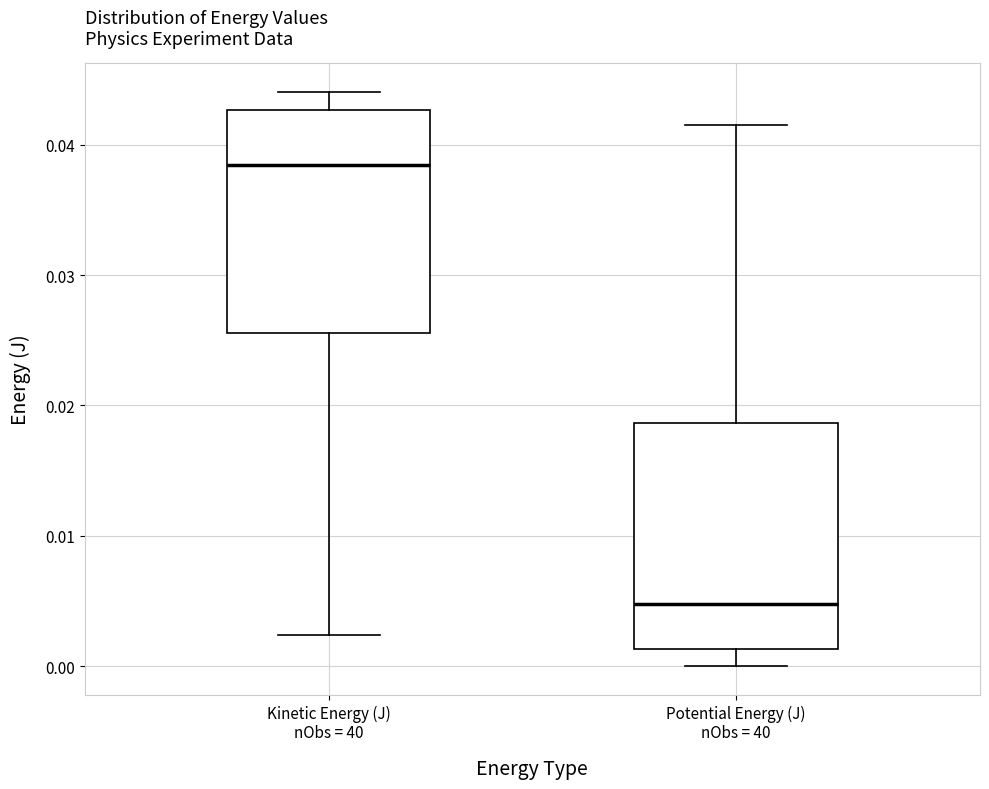

Where is the lower edge of the box for Kinetic Energy (J) nObs = 40 on the y-axis? The values are not printed on the chart, so give them approximately, as read against the axis.

0.026